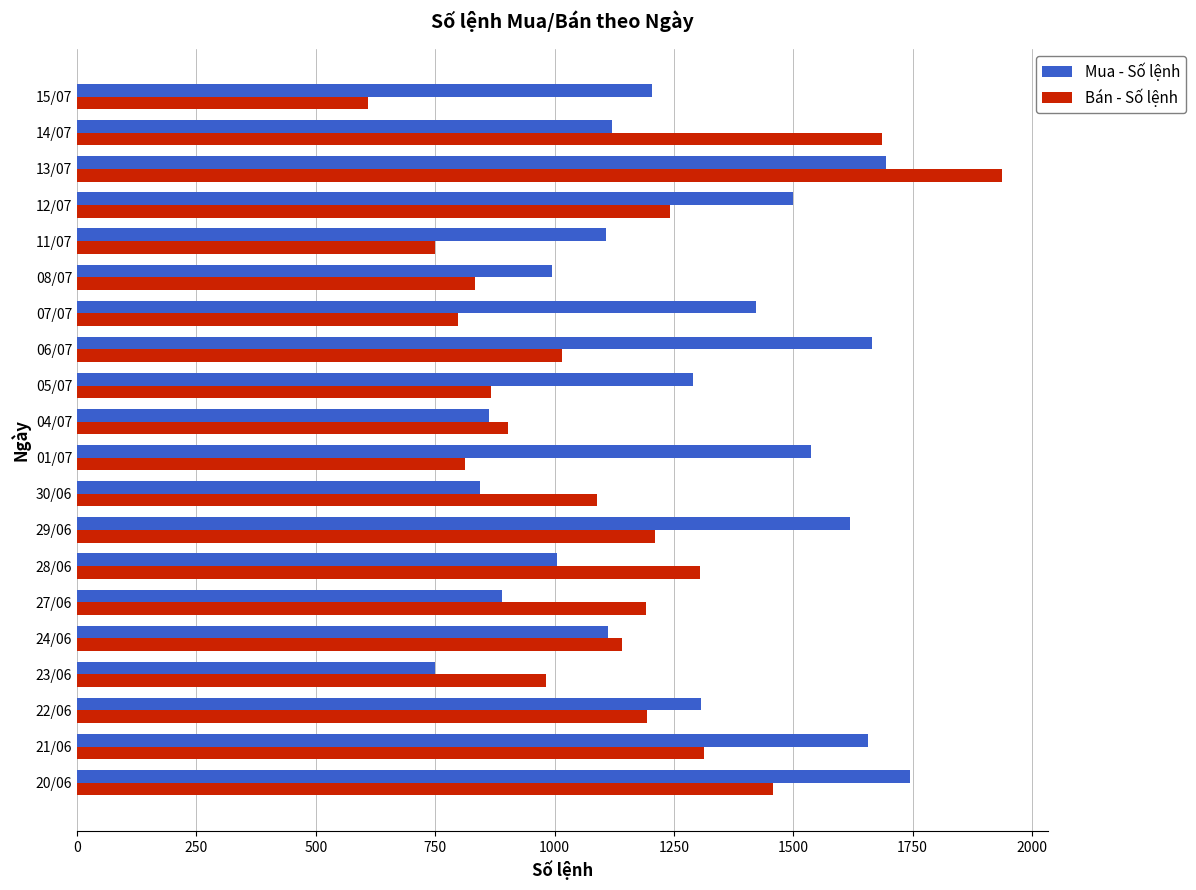

List the series in order of their peak value, highest first.

Bán - Số lệnh, Mua - Số lệnh